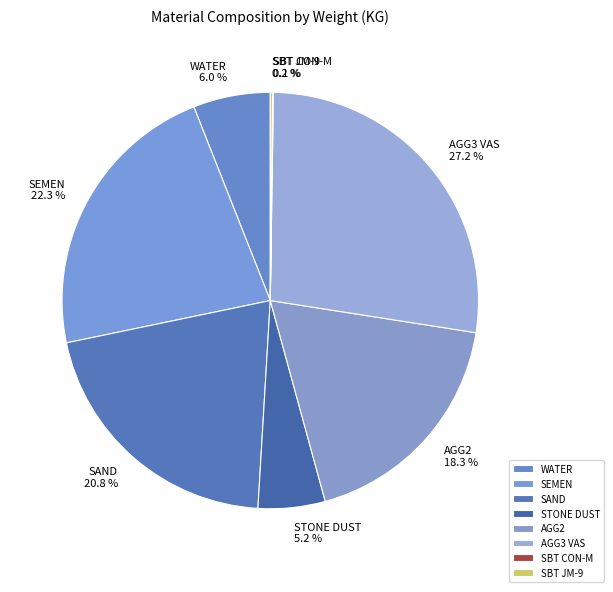

What is the ratio of the value at SEMEN to the value at WATER?

3.7